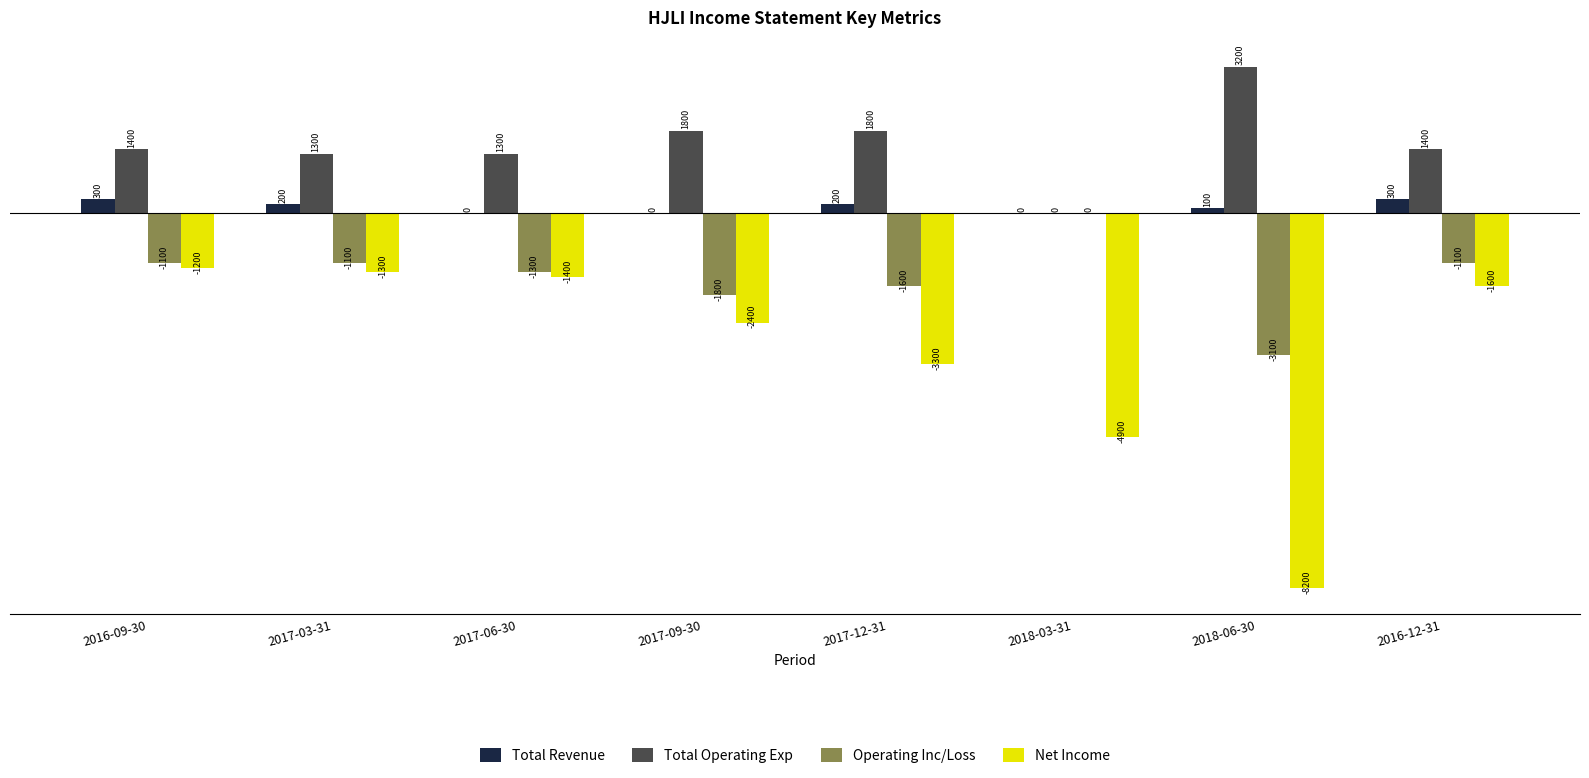

What is the sum of all Total Revenue values?

1100